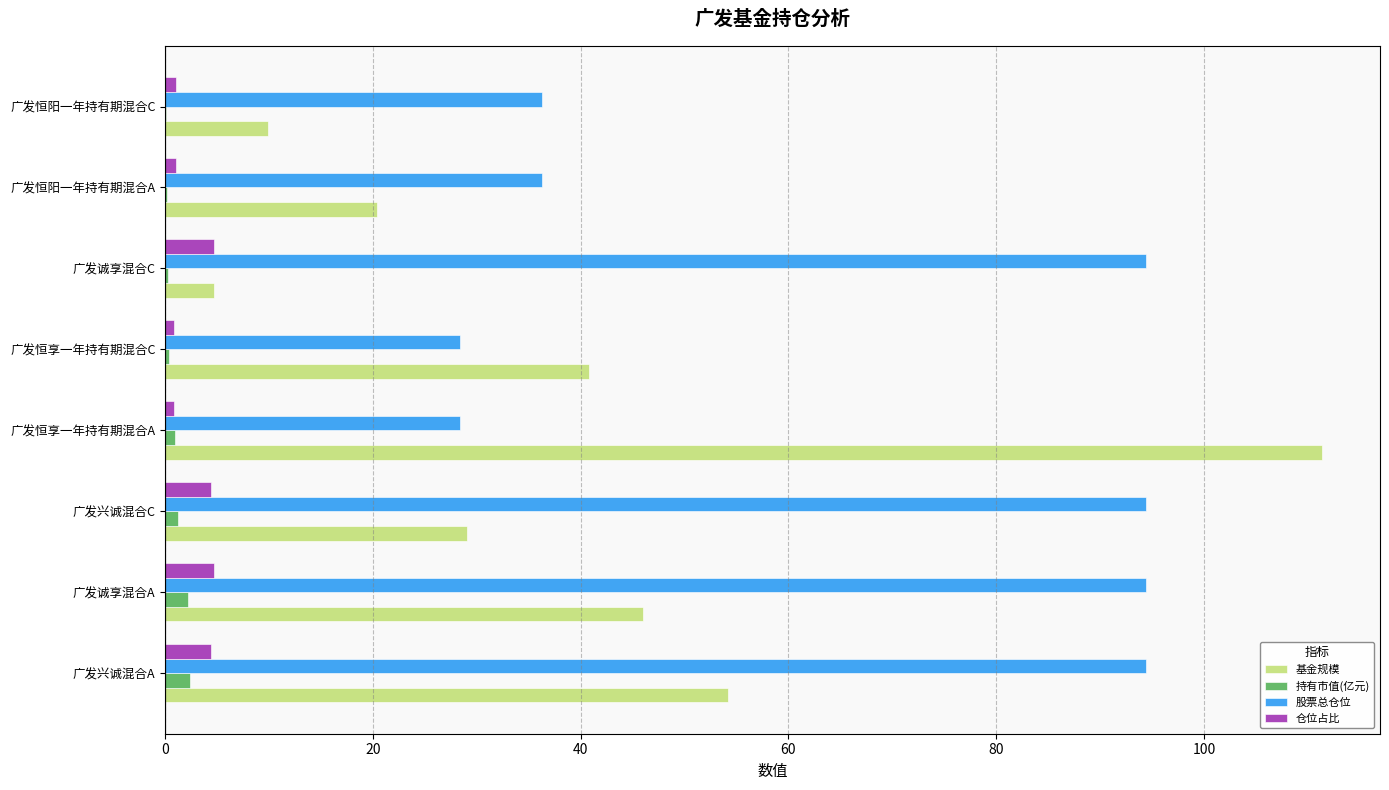

Which series changed the most between 广发兴诚混合C and 广发恒享一年持有期混合A?

基金规模